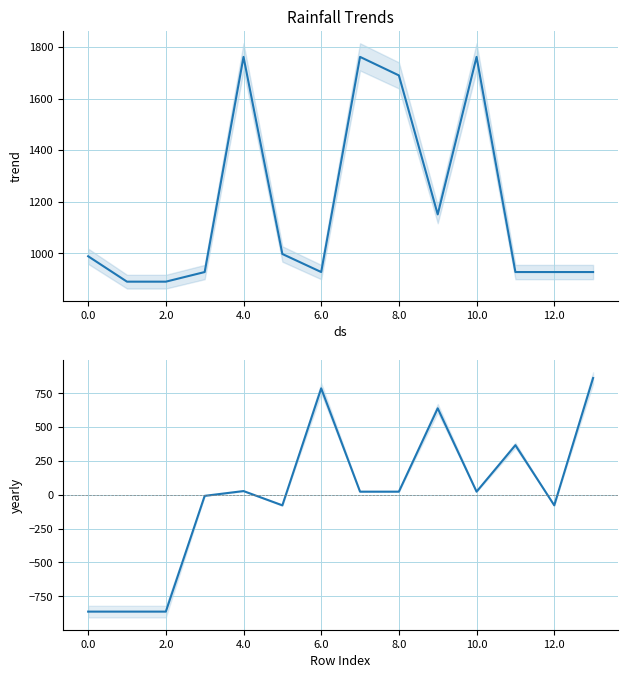

What is the difference between the col_10 values at 8 and 12?

763.3